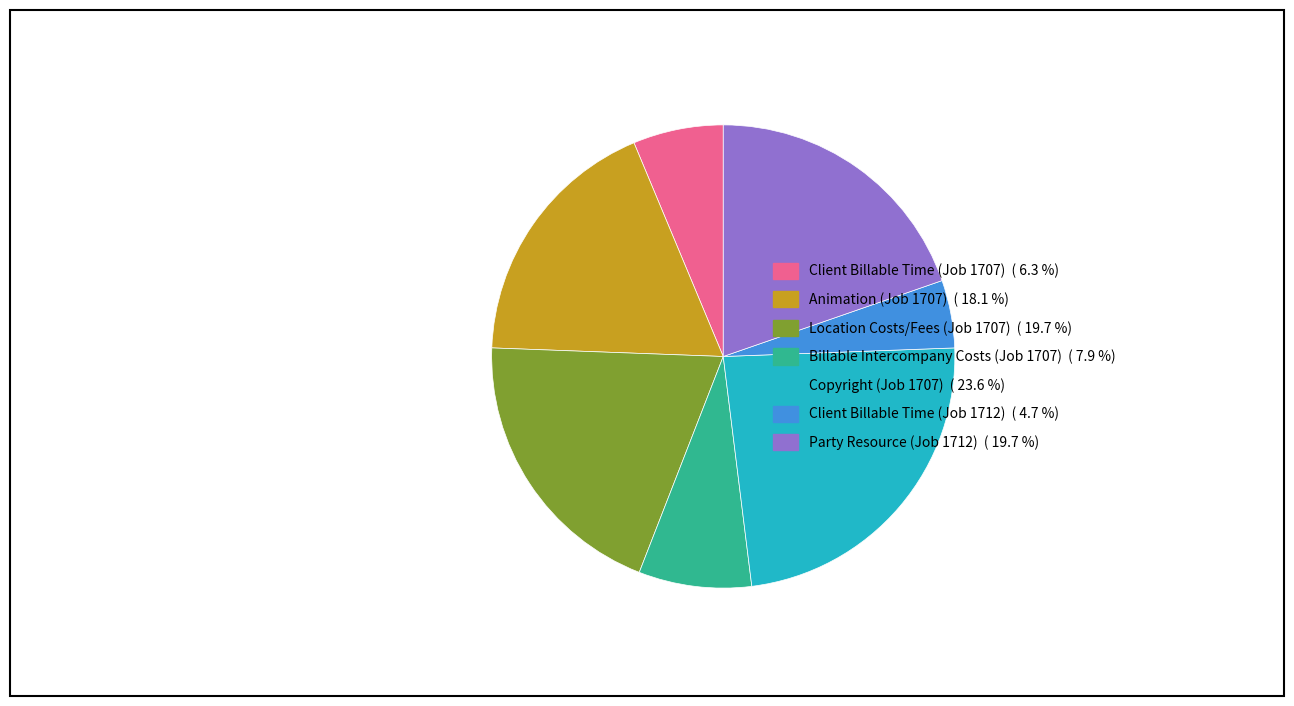

Which has a higher value, Client Billable Time (Job 1707) or Party Resource (Job 1712)?

Party Resource (Job 1712)